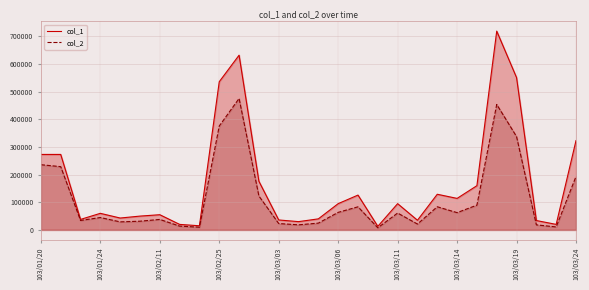

Is it true that col_1 equals 44889 at 103/03/14?

False